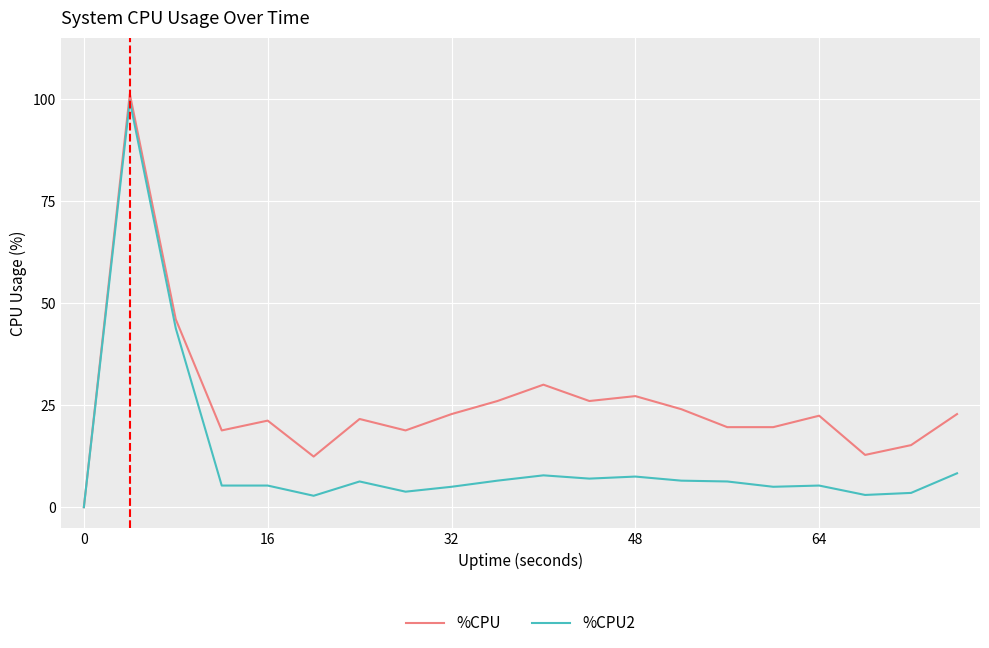

How many lines are shown in the chart?

2